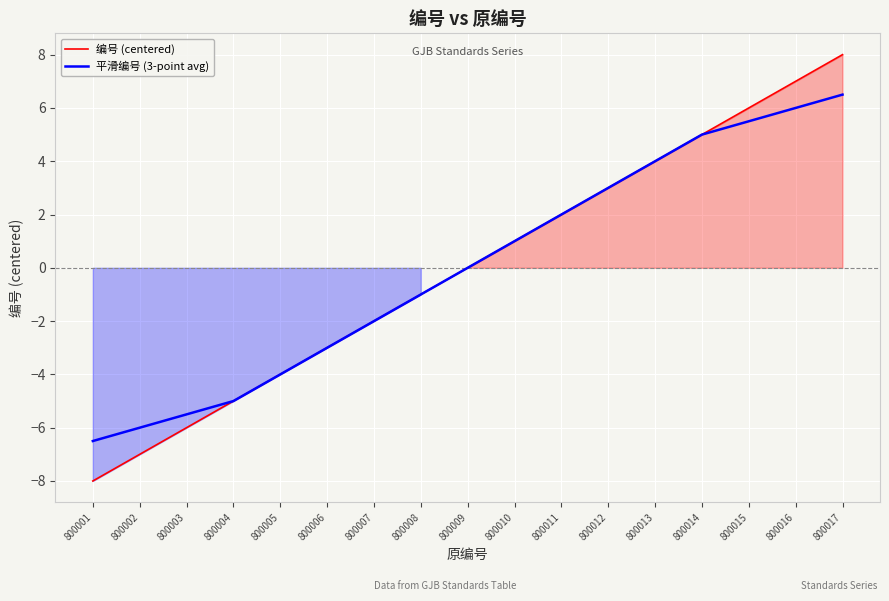

Count the number of data series in this chart.

2